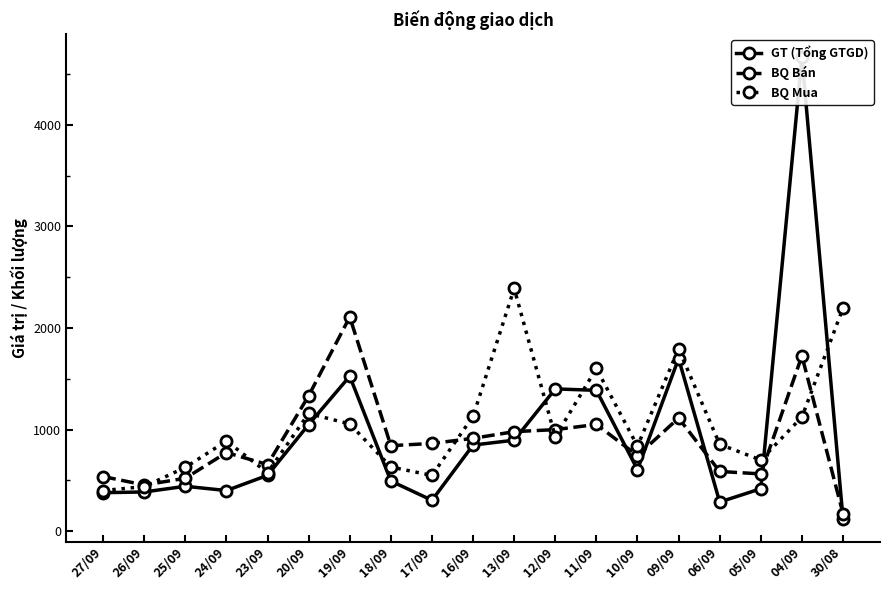

Rank the categories by GT (Tổng GTGD) value from lowest to highest.

30/08, 06/09, 17/09, 27/09, 26/09, 24/09, 05/09, 25/09, 18/09, 23/09, 10/09, 16/09, 13/09, 20/09, 11/09, 12/09, 19/09, 09/09, 04/09